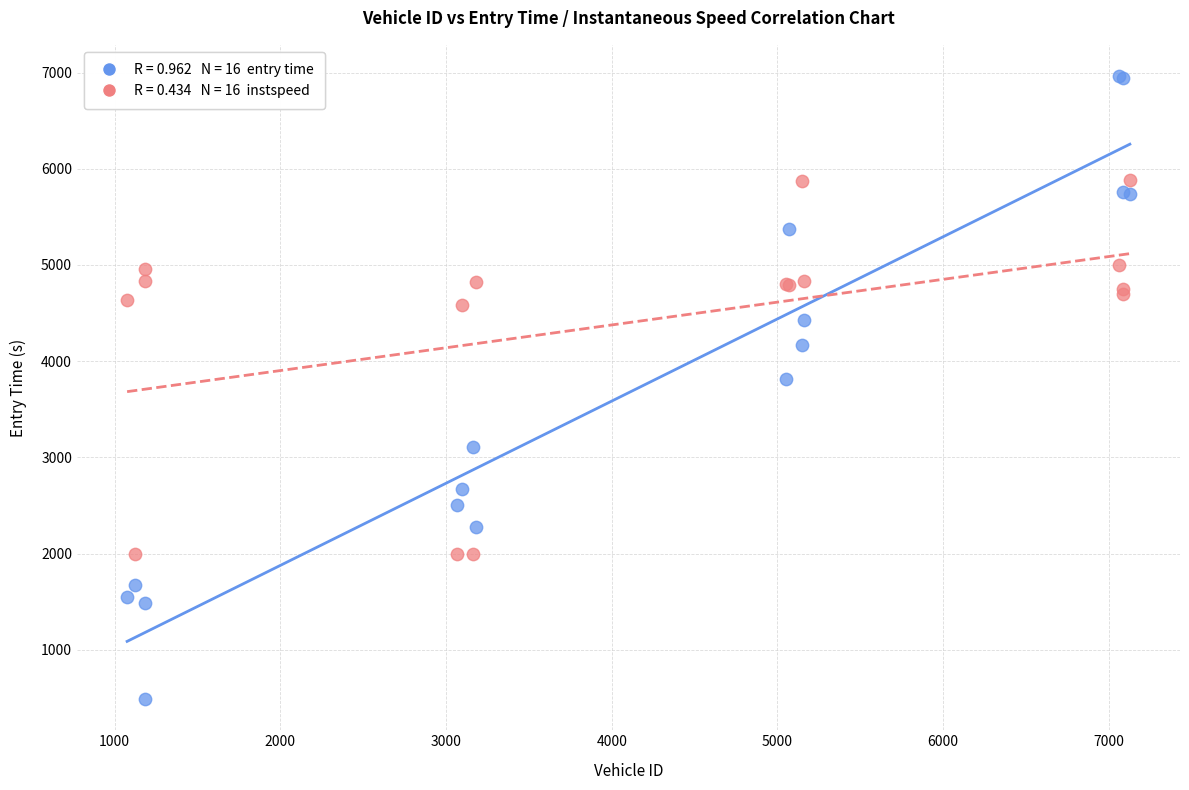

Across all series, what Y value is closest to 3726?

3812.0